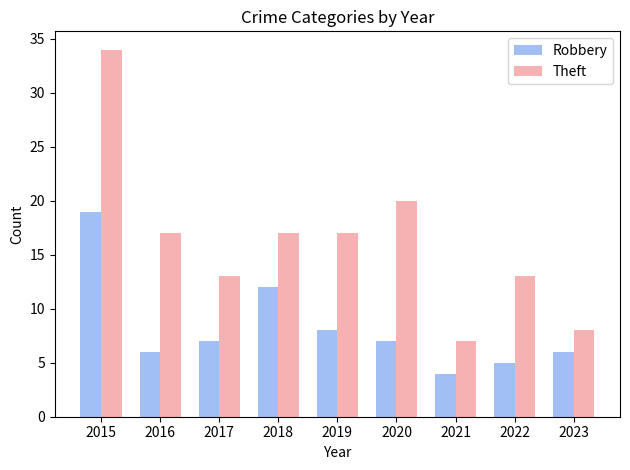

Which category has the highest value in the Theft series?

2015